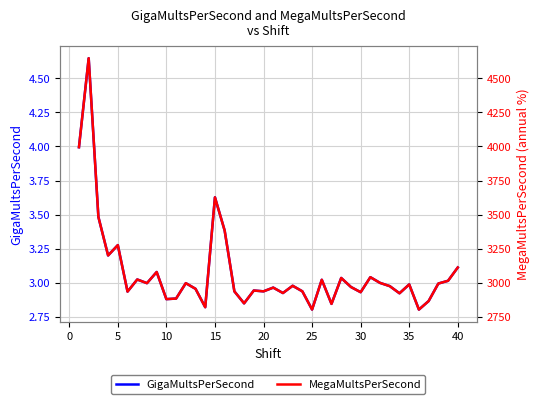

At 5, list the series in order from smallest to largest.

GigaMultsPerSecond, MegaMultsPerSecond